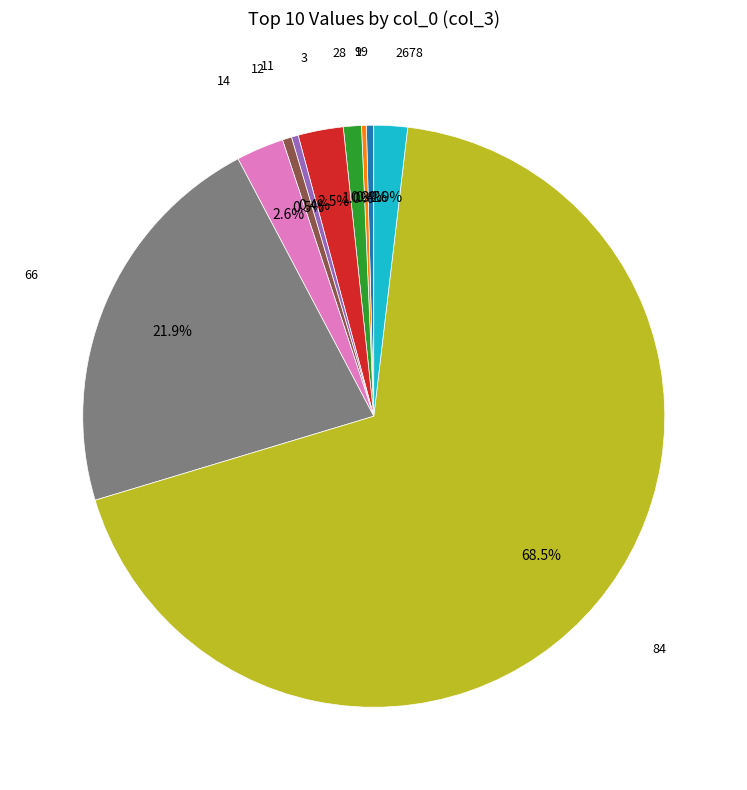

Does any single category account for the majority?

Yes